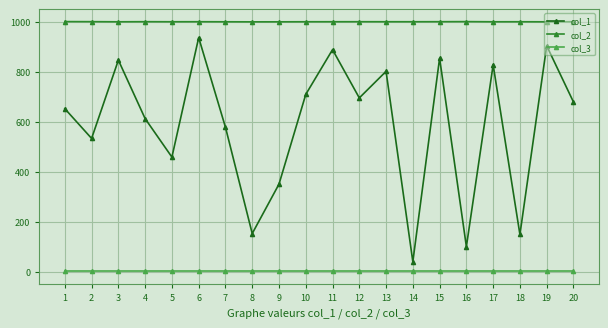

At which label does col_1 reach its peak?

6